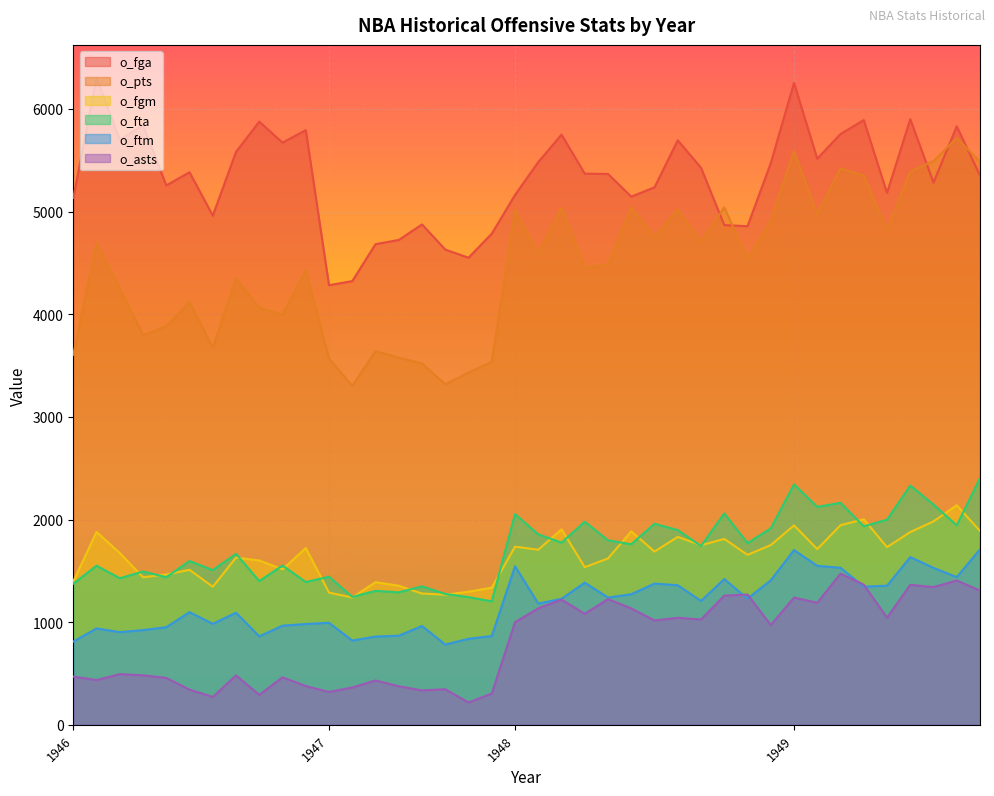

True or false: o_fgm has a value of 2308 at 1946.

False